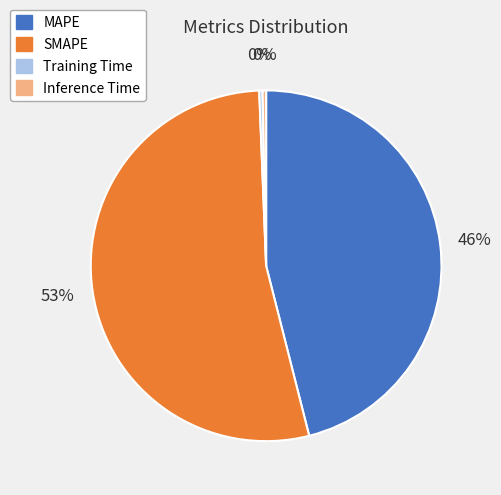

Is it true that MAPE is 46% of the pie?

True